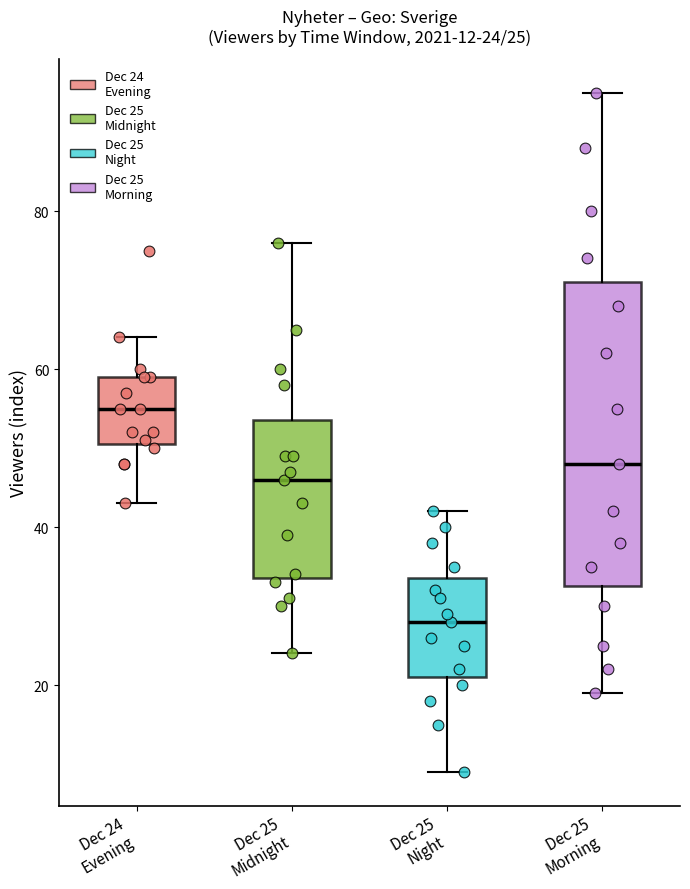

Which box has the highest median line?

Dec 24 Evening